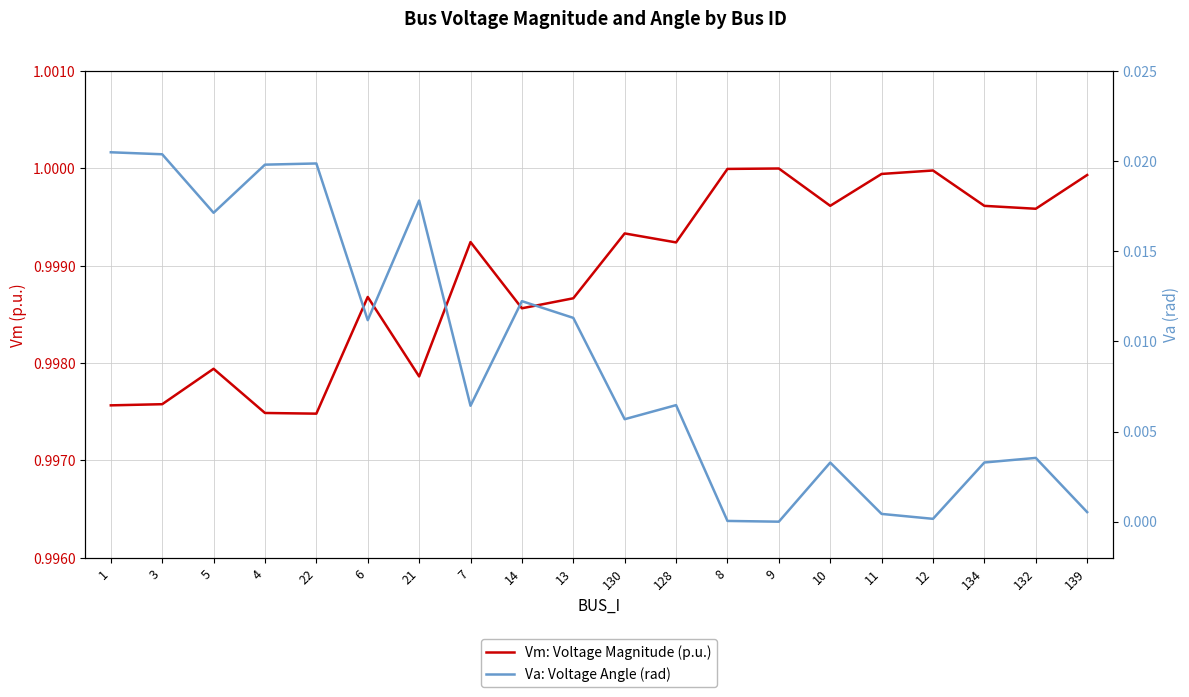

At which label does Vm: Voltage Magnitude (p.u.) reach its peak?

9